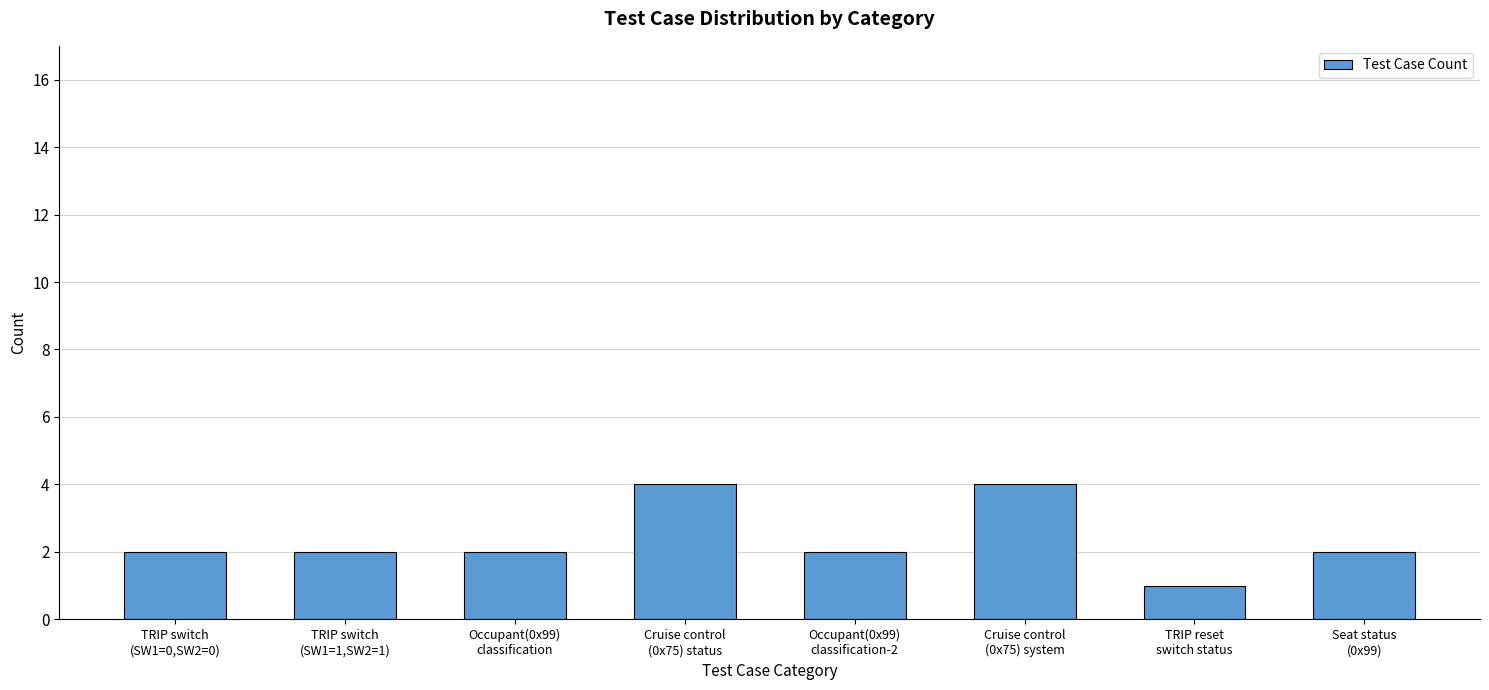

What is the greatest value displayed?

4